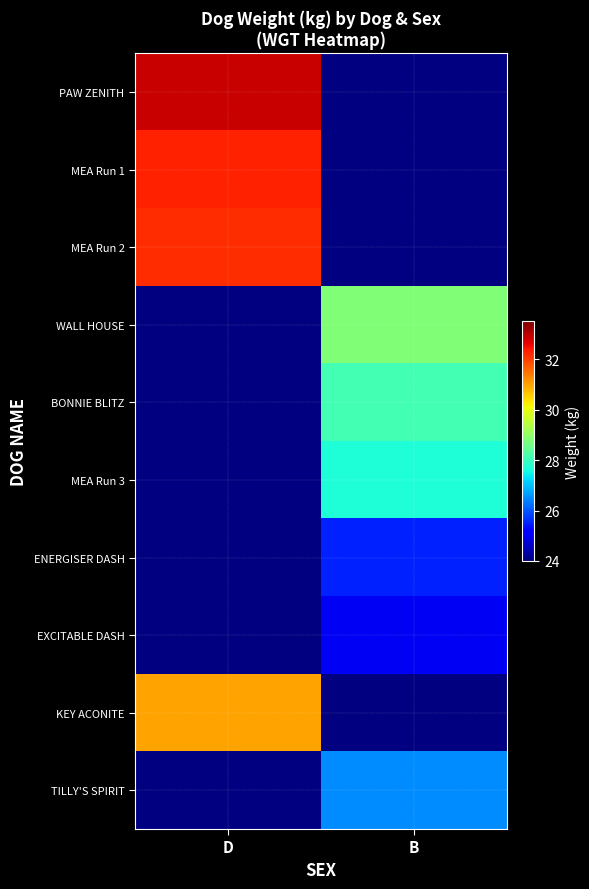

True or false: KEY ACONITE has a value of 31.0 at D.

True